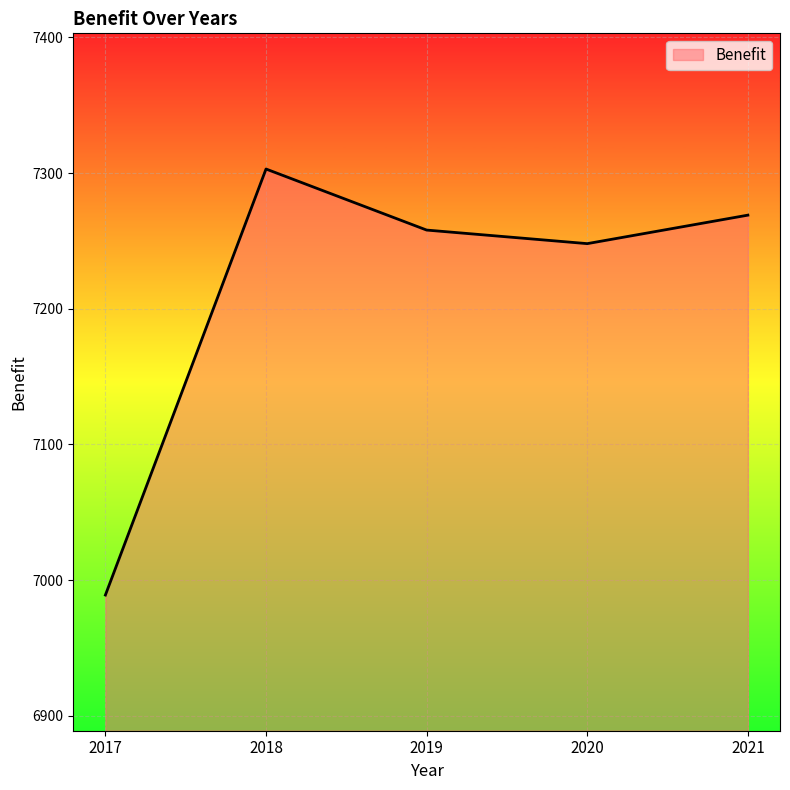

The chart shows a value of 11046 at 2019. True or false?

False